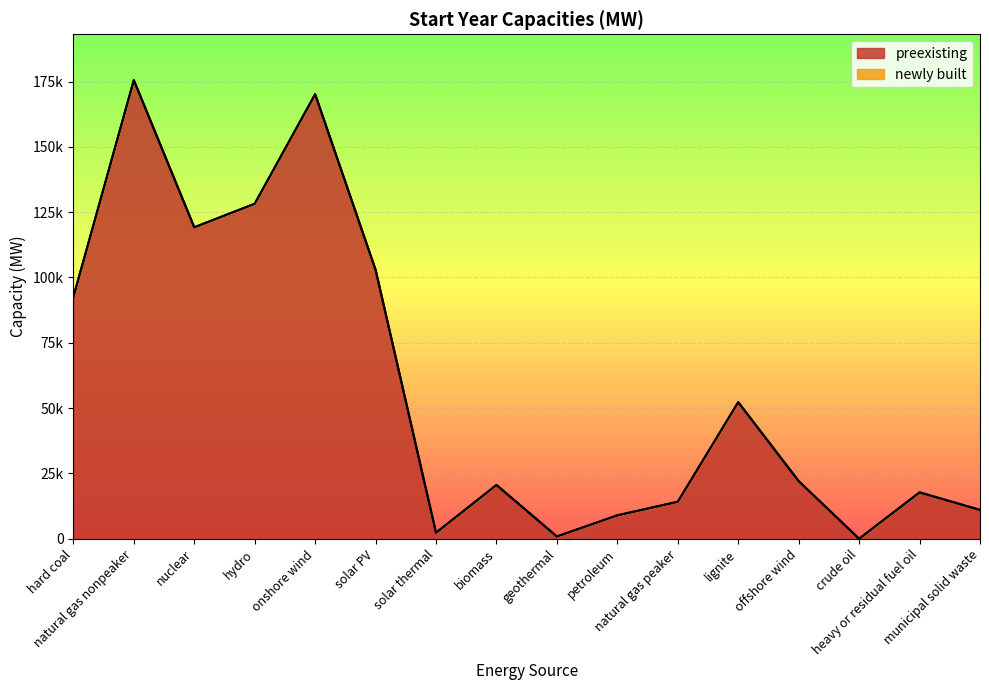

How many positive values are there?

15